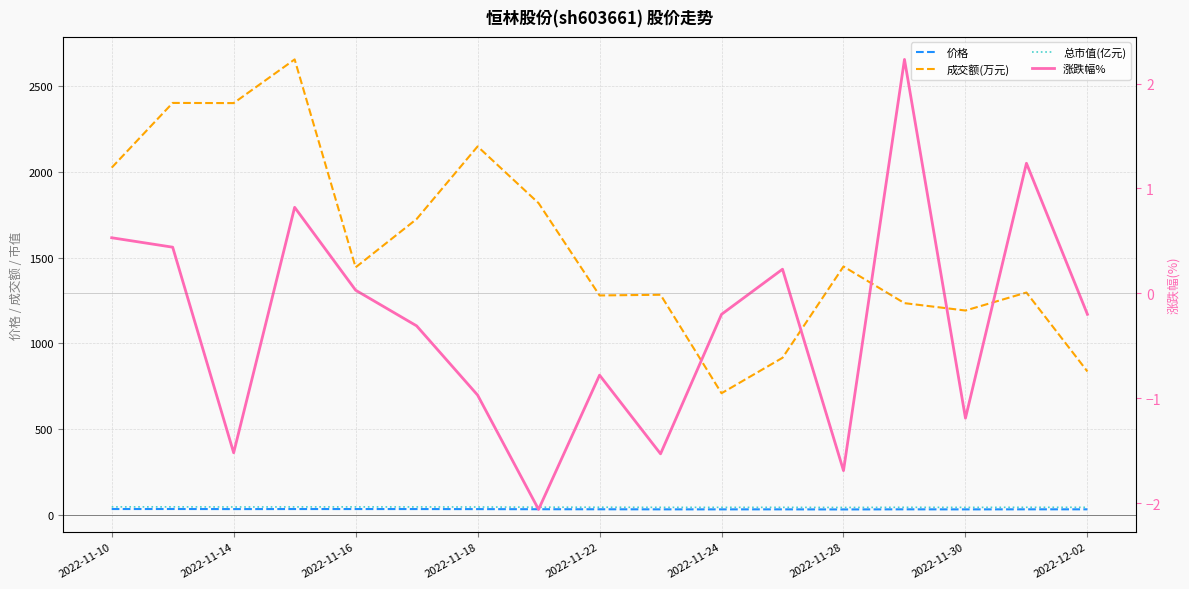

Which series has the largest total across all categories?

成交额(万元)